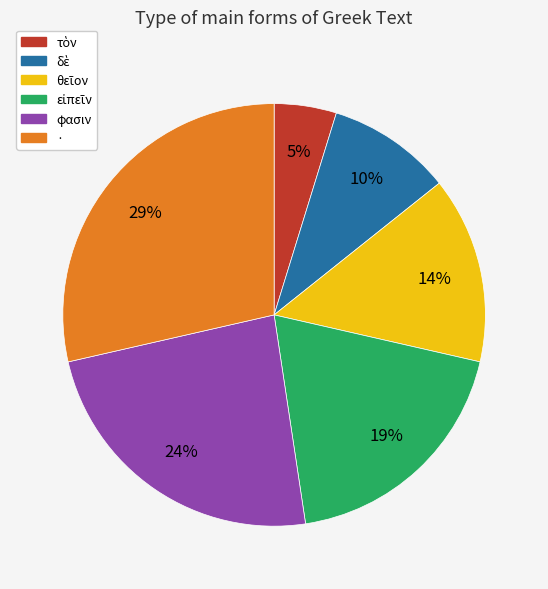

Which slice is the largest?

·